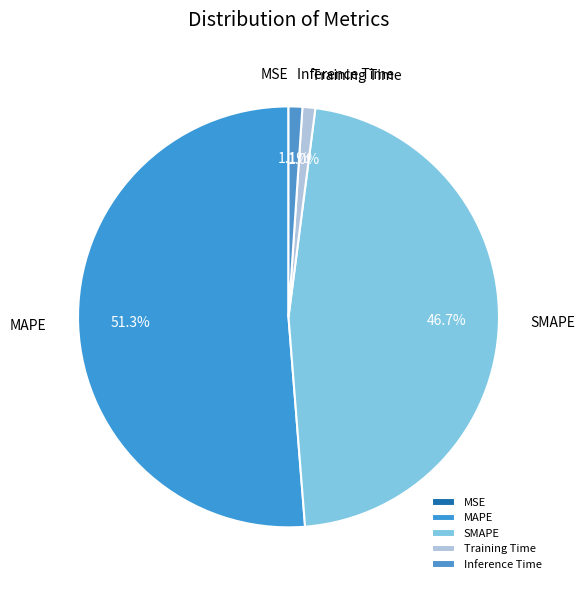

To the nearest percent, what is the combined percentage of SMAPE and Training Time?

48%